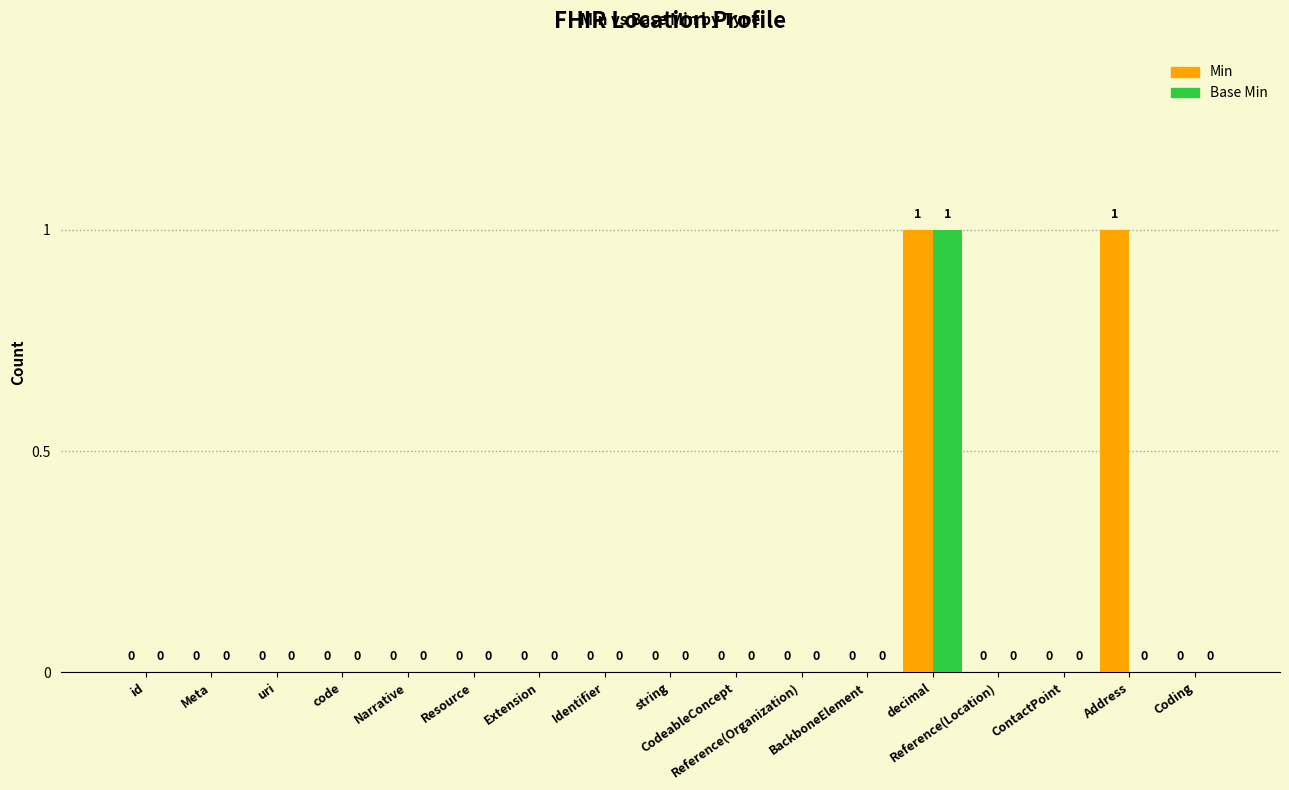

Count the number of categories in the chart.

17